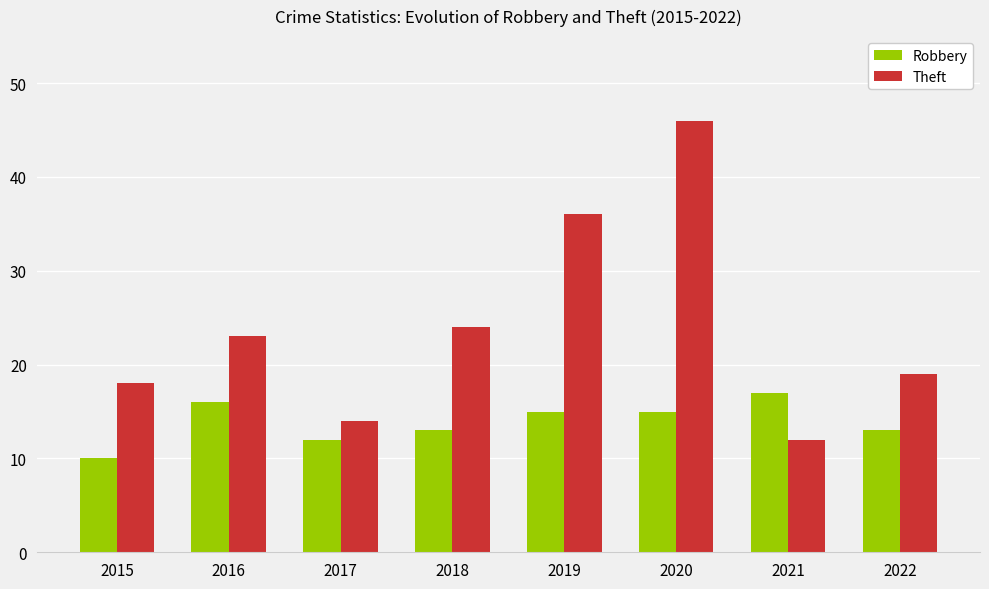

How many groups of bars are there?

8